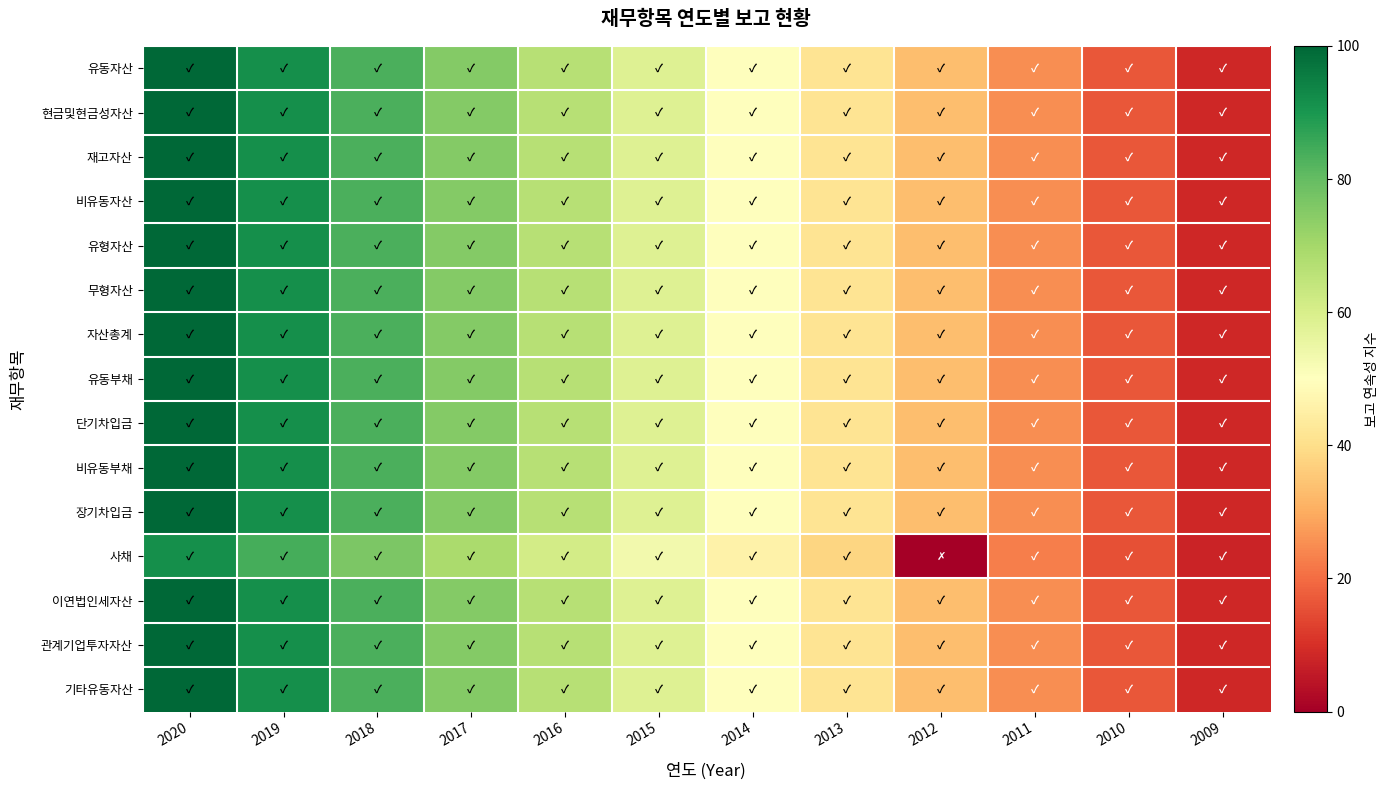

List the series in order of their peak value, lowest first.

사채, 유동자산, 현금및현금성자산, 재고자산, 비유동자산, 유형자산, 무형자산, 자산총계, 유동부채, 단기차입금, 비유동부채, 장기차입금, 이연법인세자산, 관계기업투자자산, 기타유동자산